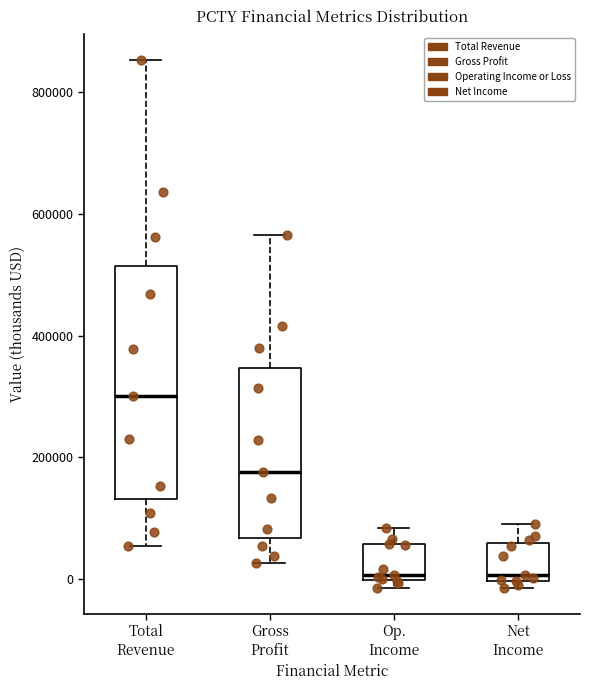

Reading left to right, transcribe this box plot: for each box, give where its median line is, the range the box spans, and where its two whiskers end, as read against the y-axis. The values are not printed on the chart, so give them approximately, as read against the axis.

Total Revenue: median 300000, box 140000 to 520000, whiskers 60000 to 860000
Gross Profit: median 180000, box 60000 to 340000, whiskers 20000 to 560000
Op. Income: median 0 (just above the box's lower edge), box 0 to 60000, whiskers -20000 to 80000
Net Income: median 0 (just above the box's lower edge), box 0 to 60000, whiskers -20000 to 100000